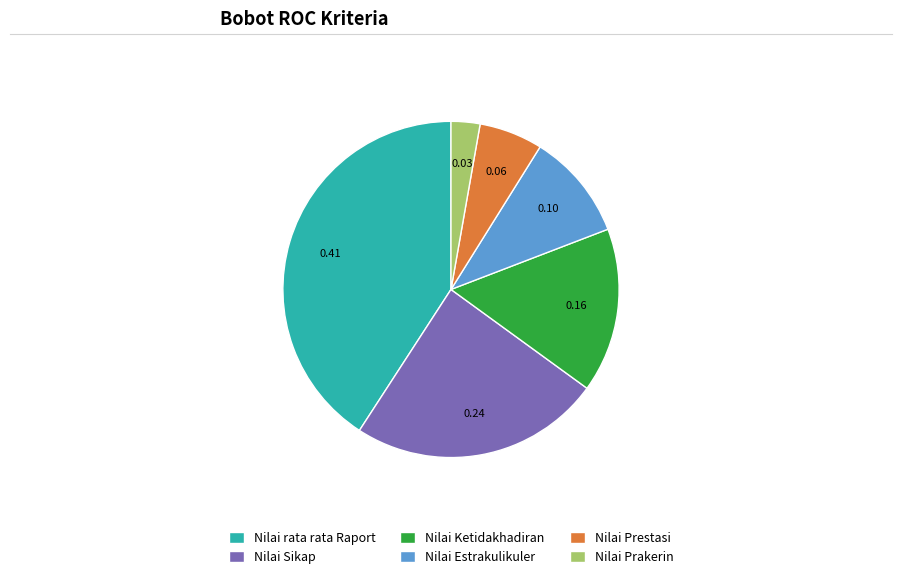

The Nilai Estrakulikuler slice represents 10% of the pie. True or false?

True